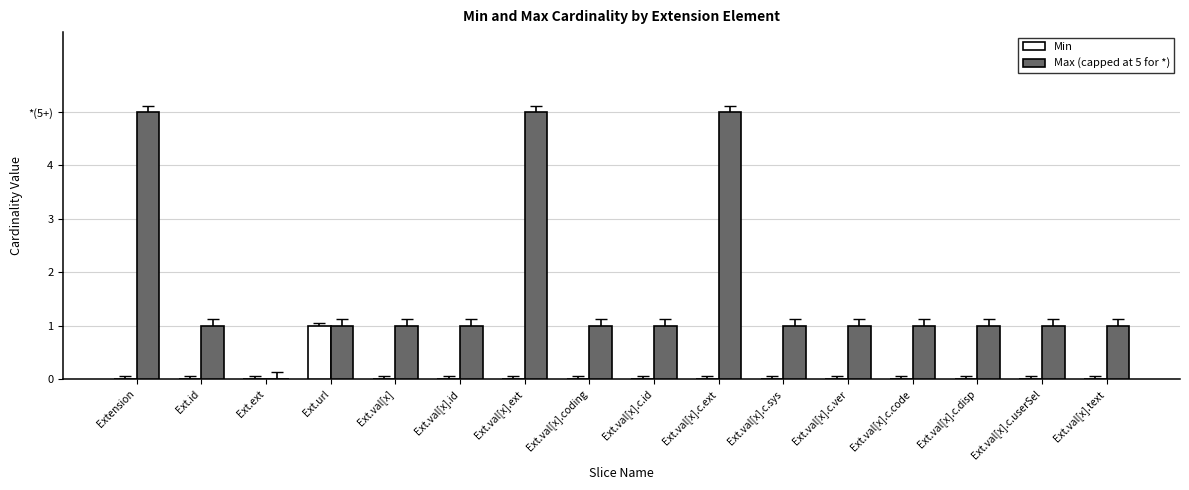

What is the maximum value for Max (capped at 5 for *)?

5